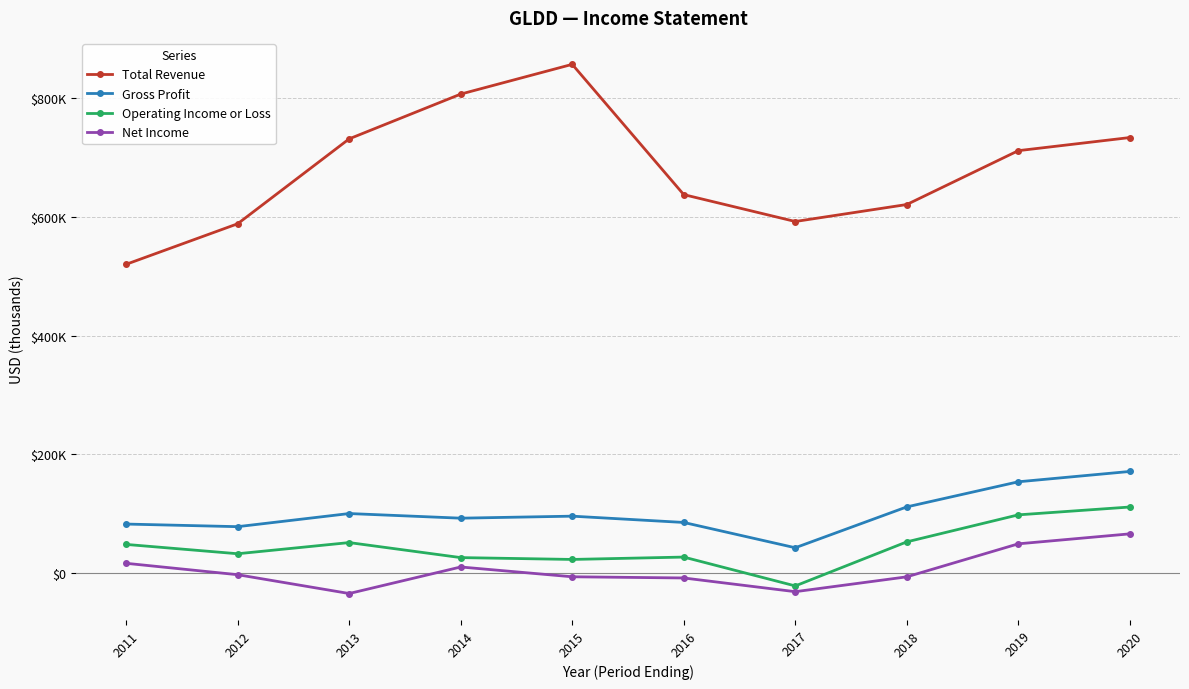

Does the chart have visible grid lines?

Yes